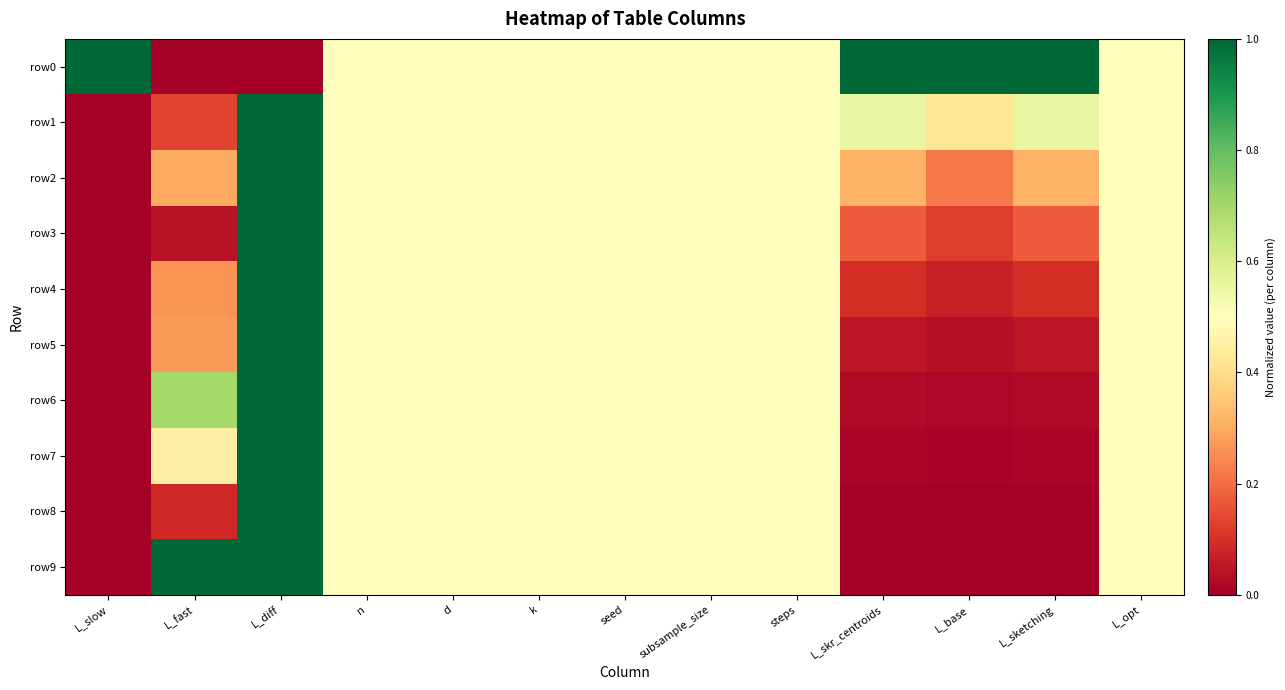

Reading left to right, extract all data points from this chart.

row0: L_slow=1.0	L_fast=0.0	L_diff=0.0	n=0.5	d=0.5	k=0.5	seed=0.5	subsample_size=0.5	steps=0.5	L_skr_centroids=1.0	L_base=1.0	L_sketching=1.0	L_opt=0.5
row1: L_slow=0.0	L_fast=0.1	L_diff=1.0	n=0.5	d=0.5	k=0.5	seed=0.5	subsample_size=0.5	steps=0.5	L_skr_centroids=0.6	L_base=0.4	L_sketching=0.6	L_opt=0.5
row2: L_slow=0.0	L_fast=0.3	L_diff=1.0	n=0.5	d=0.5	k=0.5	seed=0.5	subsample_size=0.5	steps=0.5	L_skr_centroids=0.3	L_base=0.2	L_sketching=0.3	L_opt=0.5
row3: L_slow=0.0	L_fast=0.0	L_diff=1.0	n=0.5	d=0.5	k=0.5	seed=0.5	subsample_size=0.5	steps=0.5	L_skr_centroids=0.2	L_base=0.1	L_sketching=0.2	L_opt=0.5
row4: L_slow=0.0	L_fast=0.3	L_diff=1.0	n=0.5	d=0.5	k=0.5	seed=0.5	subsample_size=0.5	steps=0.5	L_skr_centroids=0.1	L_base=0.1	L_sketching=0.1	L_opt=0.5
row5: L_slow=0.0	L_fast=0.3	L_diff=1.0	n=0.5	d=0.5	k=0.5	seed=0.5	subsample_size=0.5	steps=0.5	L_skr_centroids=0.1	L_base=0.0	L_sketching=0.1	L_opt=0.5
row6: L_slow=0.0	L_fast=0.7	L_diff=1.0	n=0.5	d=0.5	k=0.5	seed=0.5	subsample_size=0.5	steps=0.5	L_skr_centroids=0.0	L_base=0.0	L_sketching=0.0	L_opt=0.5
row7: L_slow=0.0	L_fast=0.4	L_diff=1.0	n=0.5	d=0.5	k=0.5	seed=0.5	subsample_size=0.5	steps=0.5	L_skr_centroids=0.0	L_base=0.0	L_sketching=0.0	L_opt=0.5
row8: L_slow=0.0	L_fast=0.1	L_diff=1.0	n=0.5	d=0.5	k=0.5	seed=0.5	subsample_size=0.5	steps=0.5	L_skr_centroids=0.0	L_base=0.0	L_sketching=0.0	L_opt=0.5
row9: L_slow=0.0	L_fast=1.0	L_diff=1.0	n=0.5	d=0.5	k=0.5	seed=0.5	subsample_size=0.5	steps=0.5	L_skr_centroids=0.0	L_base=0.0	L_sketching=0.0	L_opt=0.5